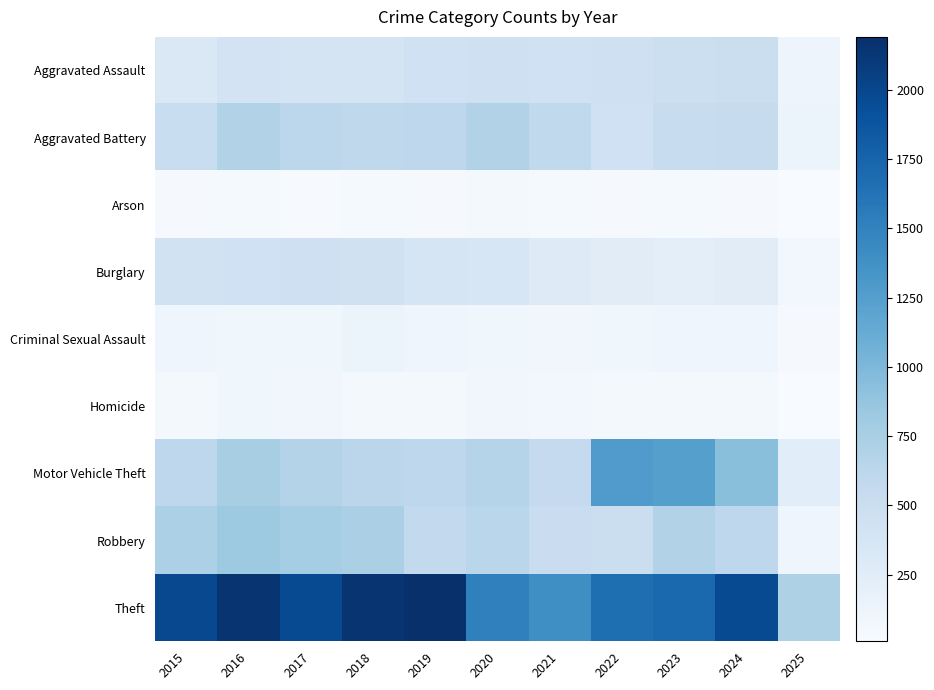

What is the difference between the highest and lowest values at 2017?

1945